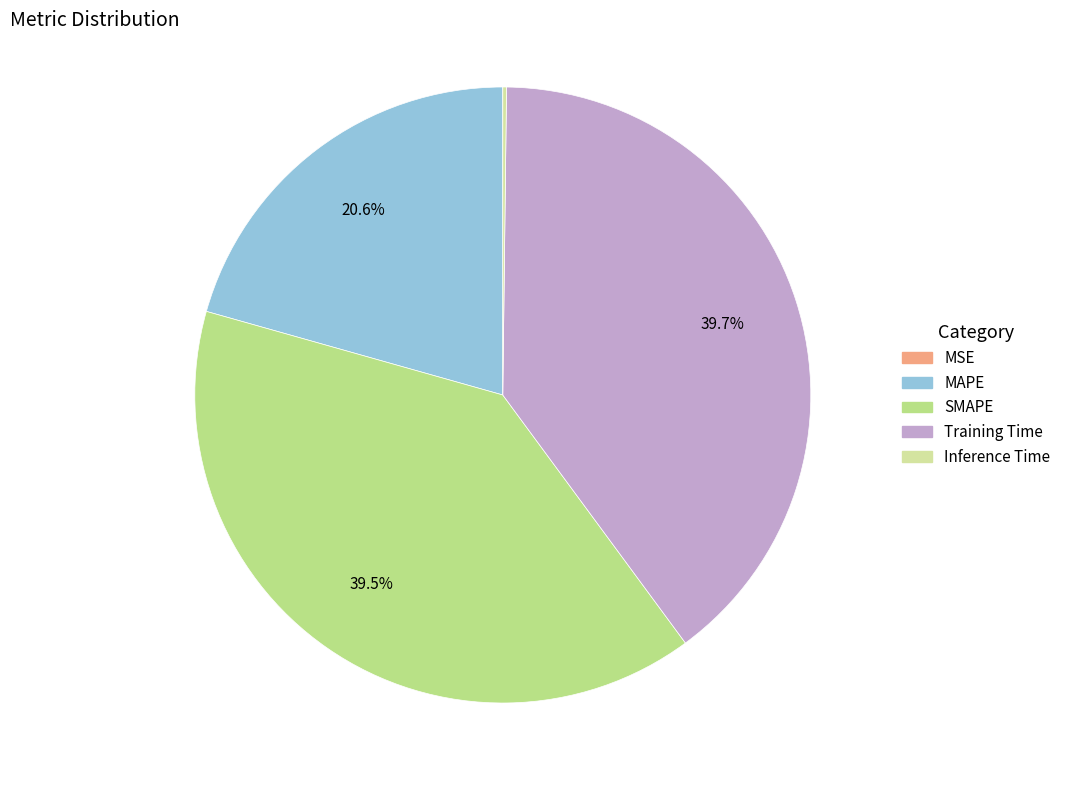

Which category has the biggest portion of the pie?

Training Time